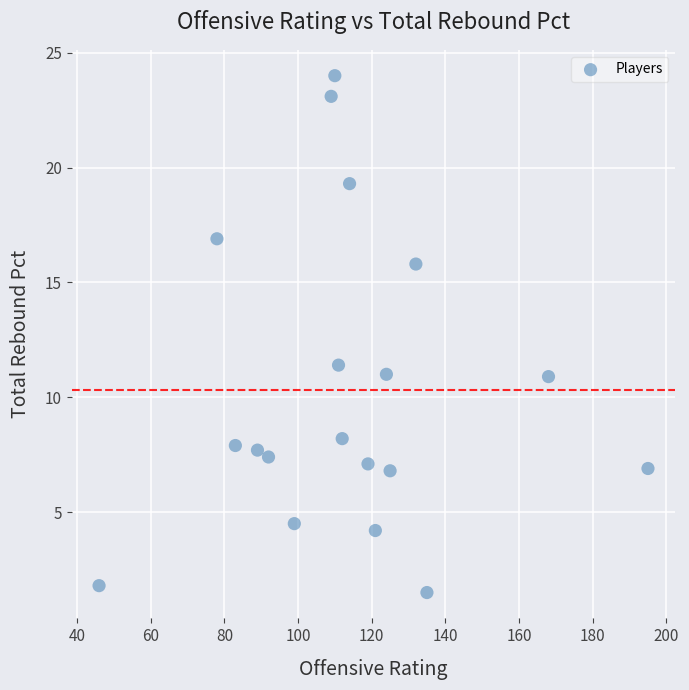

What Y value in the scatter plot is closest to 12?

11.4